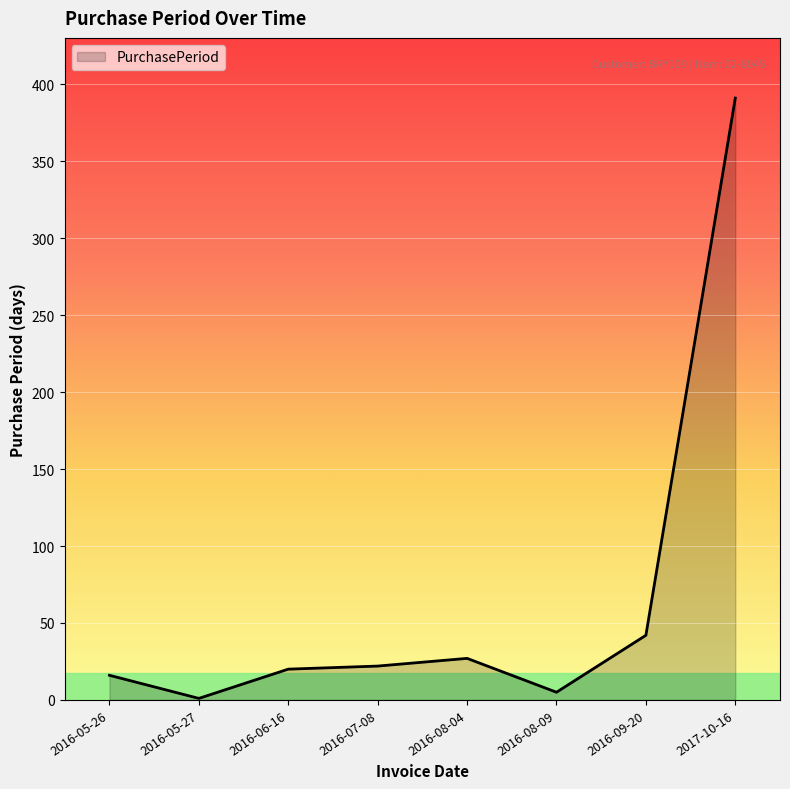

What is the sum of the values at 2017-10-16 and 2016-07-08?

413